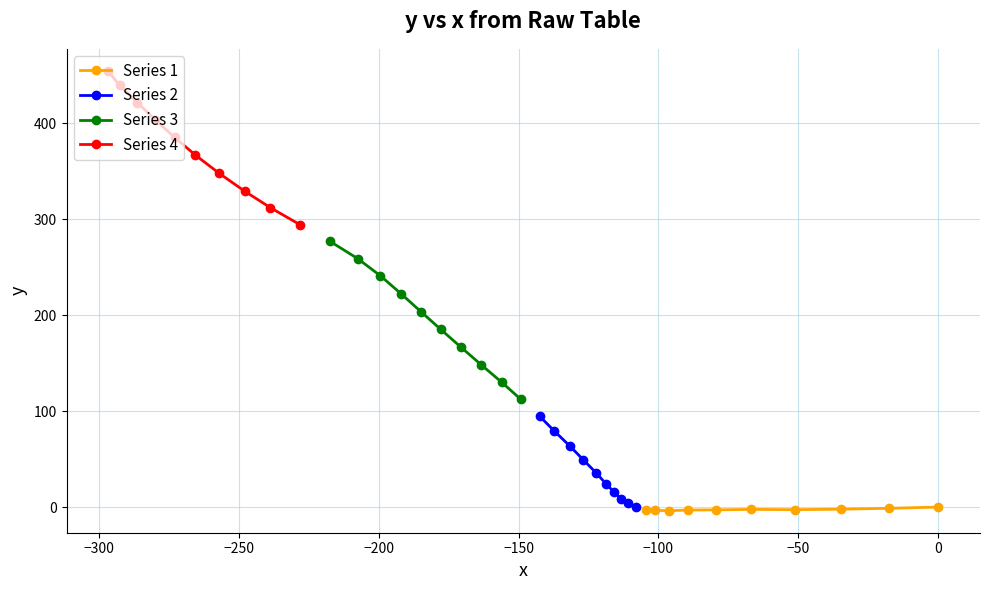

How many interior local valleys does the Series 1 series have?

2